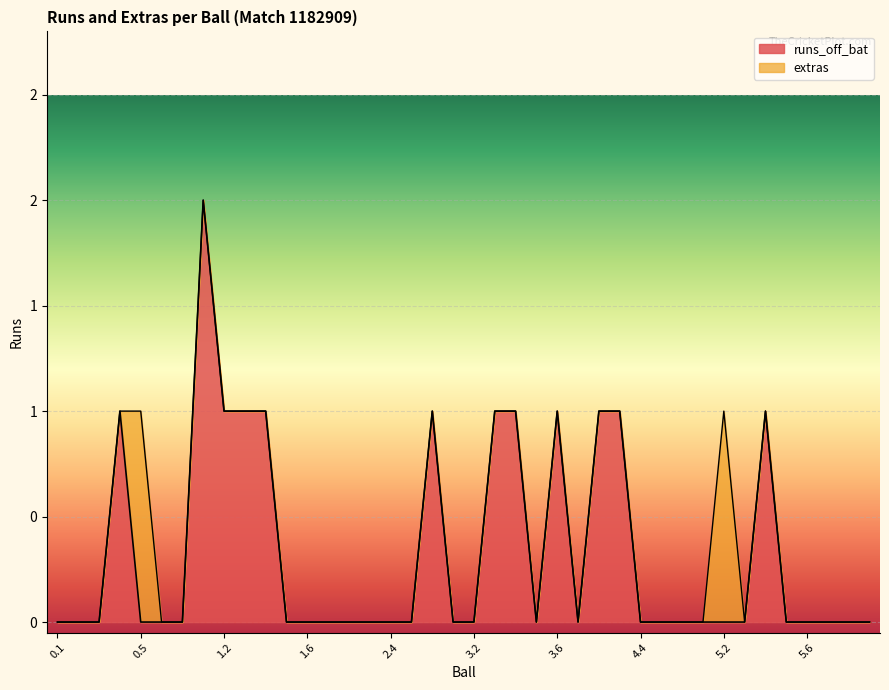

Between 2.3 and 6.2, which is larger?

2.3